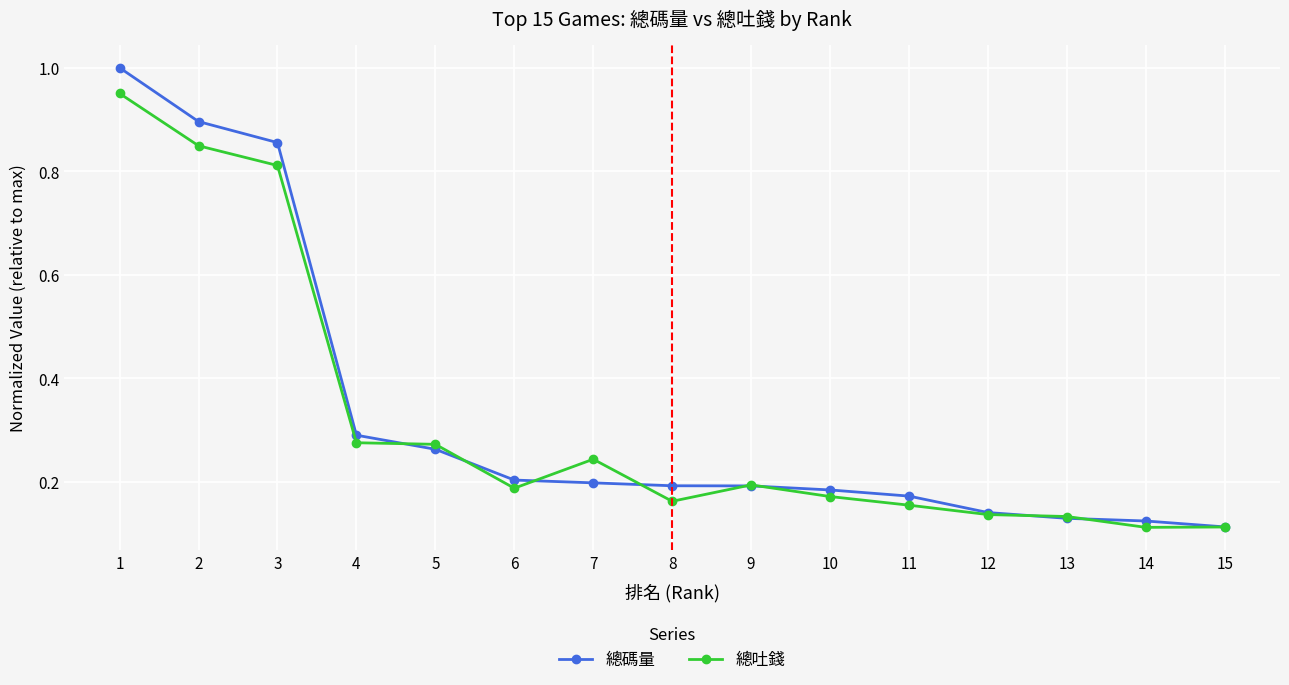

Is the value of 總吐錢 at 13 greater than the value of 總碼量 at 1?

No